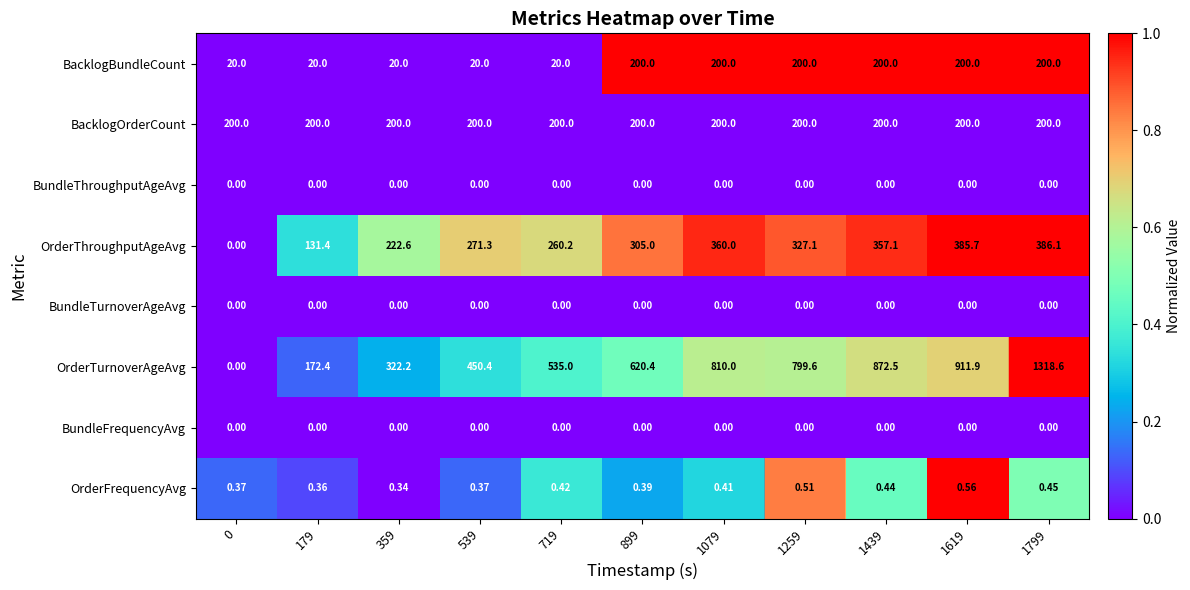

Which series changed the most between 899 and 1619?

OrderTurnoverAgeAvg